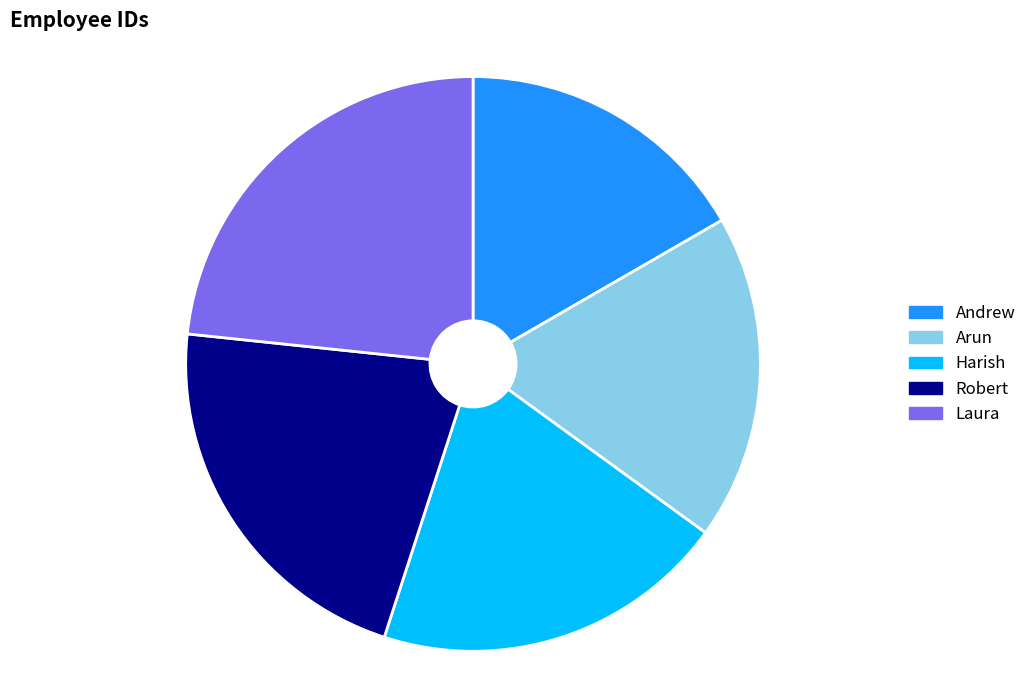

The Robert slice represents 28% of the pie. True or false?

False